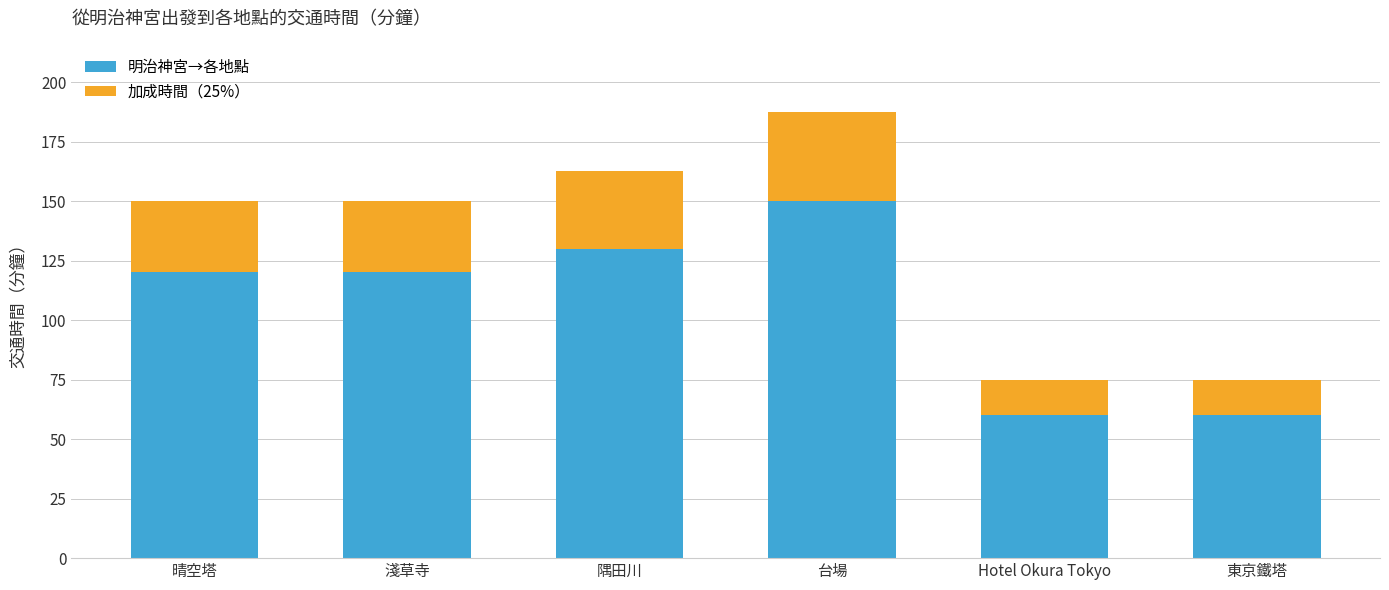

Read the 明治神宮→各地點 value at 晴空塔.

120.0